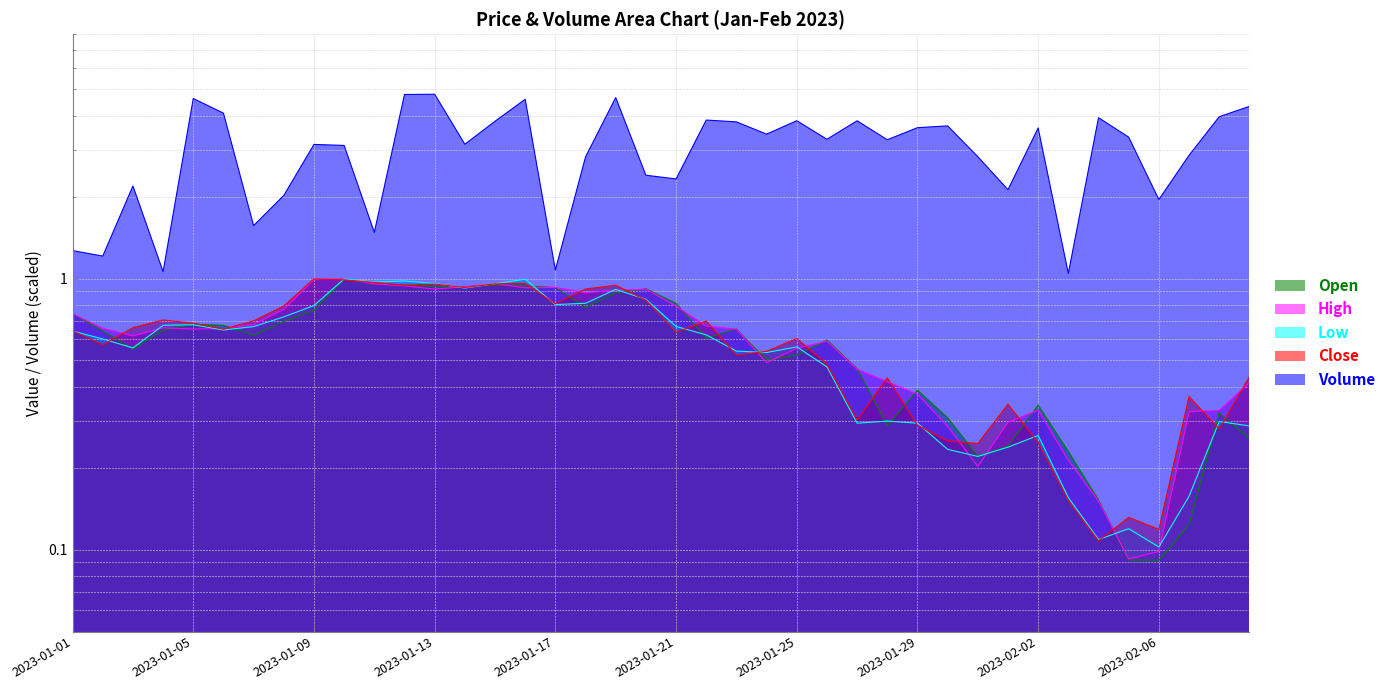

Reading left to right, transcribe all the data shown in this chart.

Open: 2023-01-01=0.7	2023-01-02=0.6	2023-01-03=0.6	2023-01-04=0.6	2023-01-05=0.7	2023-01-06=0.7	2023-01-07=0.6	2023-01-08=0.7	2023-01-09=0.8	2023-01-10=1.0	2023-01-11=1.0	2023-01-12=0.9	2023-01-13=0.9	2023-01-14=0.9	2023-01-15=0.9	2023-01-16=0.9	2023-01-17=0.9	2023-01-18=0.8	2023-01-19=0.9	2023-01-20=0.9	2023-01-21=0.8	2023-01-22=0.6	2023-01-23=0.7	2023-01-24=0.5	2023-01-25=0.5	2023-01-26=0.6	2023-01-27=0.5	2023-01-28=0.3	2023-01-29=0.4	2023-01-30=0.3	2023-01-31=0.2	2023-02-01=0.2	2023-02-02=0.3	2023-02-03=0.2	2023-02-04=0.2	2023-02-05=0.1	2023-02-06=0.1	2023-02-07=0.1	2023-02-08=0.3	2023-02-09=0.3
High: 2023-01-01=0.7	2023-01-02=0.7	2023-01-03=0.6	2023-01-04=0.7	2023-01-05=0.7	2023-01-06=0.7	2023-01-07=0.7	2023-01-08=0.8	2023-01-09=1.0	2023-01-10=1.0	2023-01-11=1.0	2023-01-12=0.9	2023-01-13=0.9	2023-01-14=0.9	2023-01-15=1.0	2023-01-16=0.9	2023-01-17=0.9	2023-01-18=0.9	2023-01-19=0.9	2023-01-20=0.9	2023-01-21=0.8	2023-01-22=0.7	2023-01-23=0.7	2023-01-24=0.5	2023-01-25=0.6	2023-01-26=0.6	2023-01-27=0.5	2023-01-28=0.4	2023-01-29=0.4	2023-01-30=0.3	2023-01-31=0.2	2023-02-01=0.3	2023-02-02=0.3	2023-02-03=0.2	2023-02-04=0.2	2023-02-05=0.1	2023-02-06=0.1	2023-02-07=0.3	2023-02-08=0.3	2023-02-09=0.4
Low: 2023-01-01=0.6	2023-01-02=0.6	2023-01-03=0.6	2023-01-04=0.7	2023-01-05=0.7	2023-01-06=0.6	2023-01-07=0.7	2023-01-08=0.7	2023-01-09=0.8	2023-01-10=1.0	2023-01-11=1.0	2023-01-12=1.0	2023-01-13=1.0	2023-01-14=0.9	2023-01-15=1.0	2023-01-16=1.0	2023-01-17=0.8	2023-01-18=0.8	2023-01-19=0.9	2023-01-20=0.8	2023-01-21=0.7	2023-01-22=0.6	2023-01-23=0.5	2023-01-24=0.5	2023-01-25=0.6	2023-01-26=0.5	2023-01-27=0.3	2023-01-28=0.3	2023-01-29=0.3	2023-01-30=0.2	2023-01-31=0.2	2023-02-01=0.2	2023-02-02=0.3	2023-02-03=0.2	2023-02-04=0.1	2023-02-05=0.1	2023-02-06=0.1	2023-02-07=0.2	2023-02-08=0.3	2023-02-09=0.3
Close: 2023-01-01=0.6	2023-01-02=0.6	2023-01-03=0.7	2023-01-04=0.7	2023-01-05=0.7	2023-01-06=0.7	2023-01-07=0.7	2023-01-08=0.8	2023-01-09=1.0	2023-01-10=1.0	2023-01-11=1.0	2023-01-12=0.9	2023-01-13=1.0	2023-01-14=0.9	2023-01-15=1.0	2023-01-16=1.0	2023-01-17=0.8	2023-01-18=0.9	2023-01-19=0.9	2023-01-20=0.8	2023-01-21=0.6	2023-01-22=0.7	2023-01-23=0.5	2023-01-24=0.5	2023-01-25=0.6	2023-01-26=0.5	2023-01-27=0.3	2023-01-28=0.4	2023-01-29=0.3	2023-01-30=0.3	2023-01-31=0.2	2023-02-01=0.3	2023-02-02=0.2	2023-02-03=0.2	2023-02-04=0.1	2023-02-05=0.1	2023-02-06=0.1	2023-02-07=0.4	2023-02-08=0.3	2023-02-09=0.4
Volume: 2023-01-01=1.3	2023-01-02=1.2	2023-01-03=2.2	2023-01-04=1.1	2023-01-05=4.6	2023-01-06=4.1	2023-01-07=1.6	2023-01-08=2.0	2023-01-09=3.1	2023-01-10=3.1	2023-01-11=1.5	2023-01-12=4.8	2023-01-13=4.8	2023-01-14=3.1	2023-01-15=3.8	2023-01-16=4.6	2023-01-17=1.1	2023-01-18=2.8	2023-01-19=4.7	2023-01-20=2.4	2023-01-21=2.3	2023-01-22=3.9	2023-01-23=3.8	2023-01-24=3.4	2023-01-25=3.8	2023-01-26=3.3	2023-01-27=3.8	2023-01-28=3.3	2023-01-29=3.6	2023-01-30=3.7	2023-01-31=2.8	2023-02-01=2.1	2023-02-02=3.6	2023-02-03=1.0	2023-02-04=3.9	2023-02-05=3.3	2023-02-06=2.0	2023-02-07=2.9	2023-02-08=4.0	2023-02-09=4.3